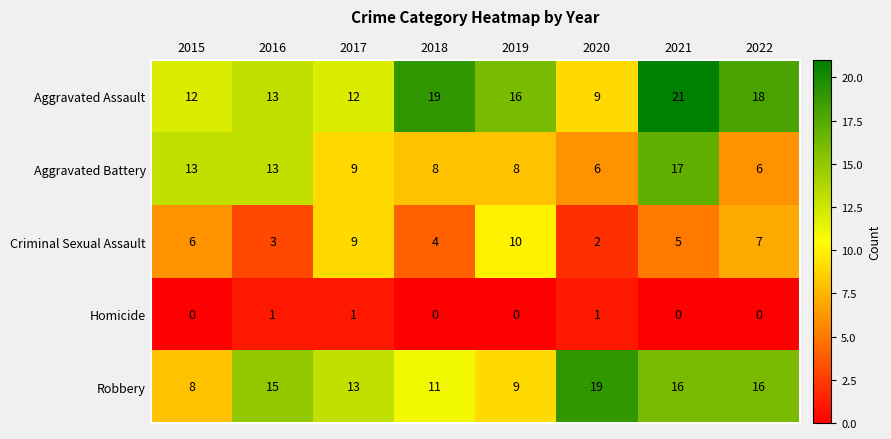

What is the difference between the highest and lowest values at 2017?

12